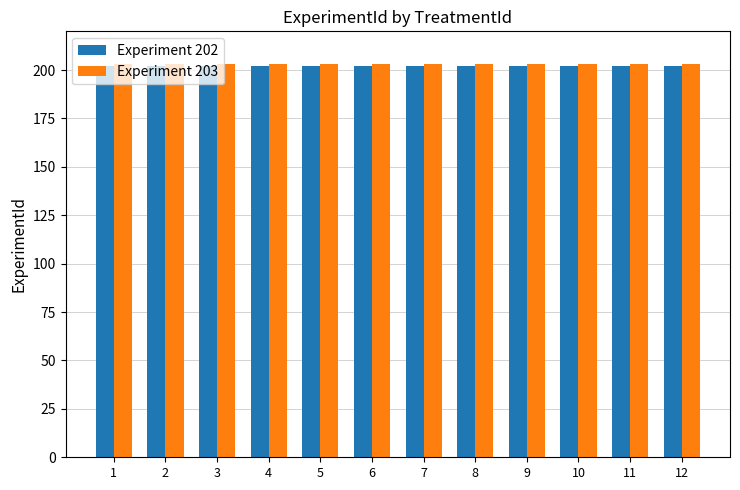

The Experiment 202 series shows 126 at 10. True or false?

False